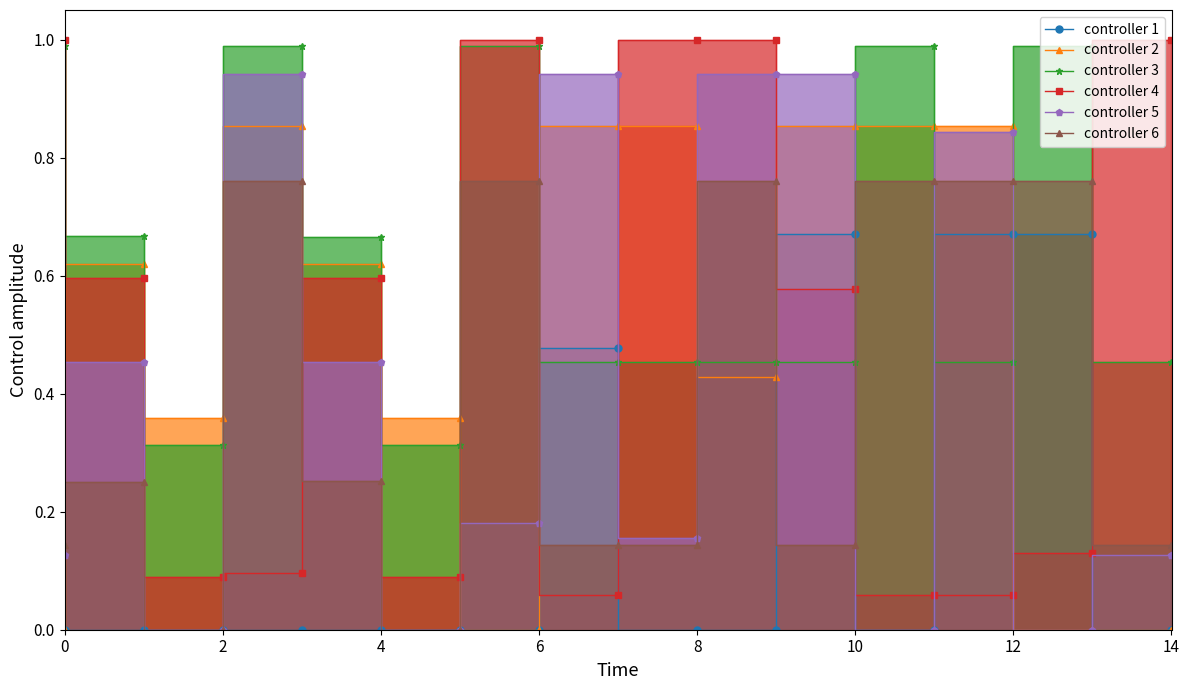

Reading right to left, transcribe all the data shown in this chart.

controller 1: 0.0	0.7	0.7	0.0	0.7	0.0	0.0	0.5	0.0	0.0	0.0	0.0	0.0	0.0	0.0
controller 2: 0.0	0.0	0.9	0.9	0.9	0.4	0.9	0.9	0.0	0.4	0.6	0.9	0.4	0.6	0.0
controller 3: 0.5	1.0	0.5	1.0	0.5	0.5	0.5	0.5	1.0	0.3	0.7	1.0	0.3	0.7	1.0
controller 4: 1.0	0.1	0.1	0.1	0.6	1.0	1.0	0.1	1.0	0.1	0.6	0.1	0.1	0.6	1.0
controller 5: 0.1	0.0	0.8	0.0	0.9	0.9	0.2	0.9	0.2	0.0	0.5	0.9	0.0	0.5	0.1
controller 6: 0.1	0.8	0.8	0.8	0.1	0.8	0.1	0.1	0.8	0.0	0.3	0.8	0.0	0.3	0.1